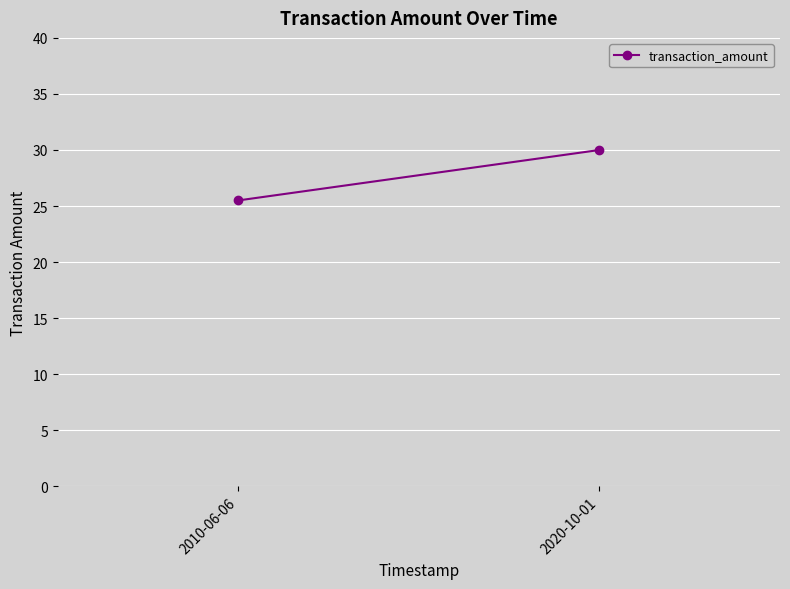

At which category does the chart reach its minimum across all series?

2010-06-06